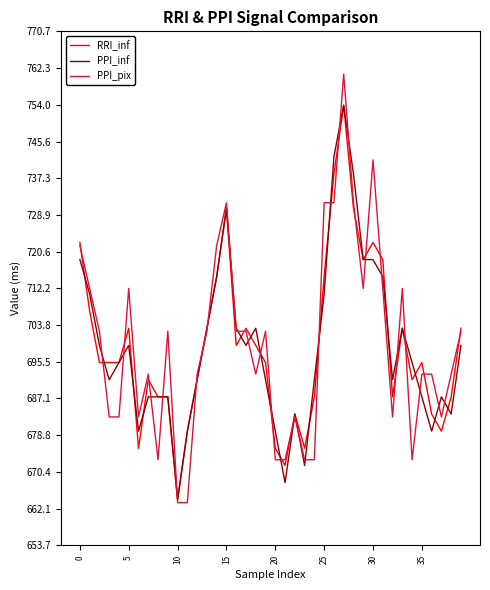

What is the maximum value for PPI_inf?

753.9